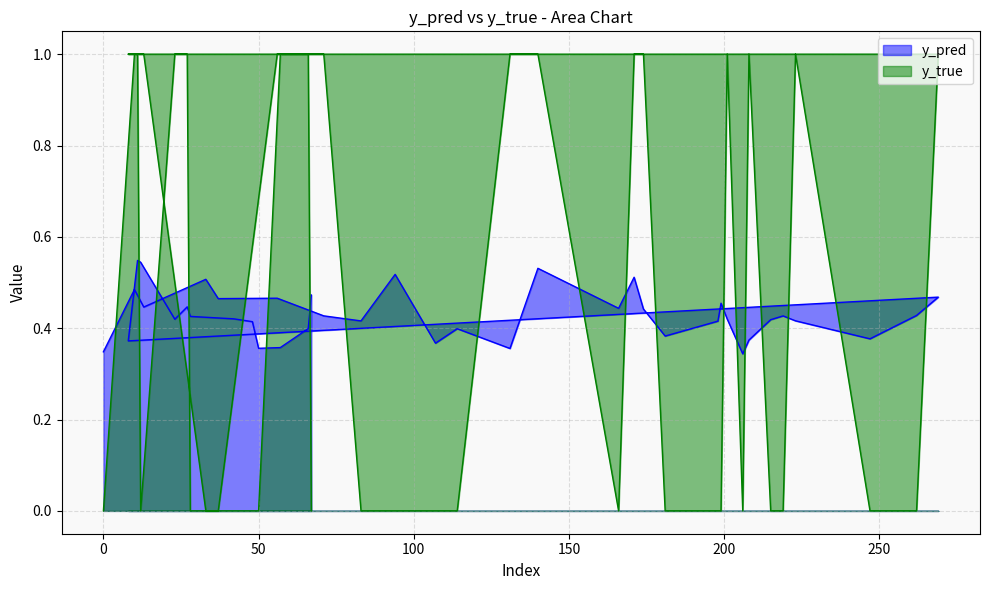

Reading left to right, list all the values displayed in this chart.

y_pred: 0.3	0.5	0.4	0.5	0.5	0.5	0.4	0.4	0.5	0.4	0.4	0.4	0.5	0.4	0.5	0.4	0.4	0.4	0.5	0.4	0.3	0.4	0.4	0.4	0.4	0.4	0.4	0.5	0.4	0.5	0.5	0.4	0.4	0.4	0.4	0.4	0.4	0.4	0.4	0.5
y_true: 0.0	1.0	1.0	0.0	0.0	1.0	1.0	0.0	0.0	0.0	0.0	1.0	1.0	0.0	1.0	1.0	0.0	0.0	0.0	1.0	0.0	1.0	0.0	0.0	1.0	0.0	0.0	1.0	1.0	1.0	0.0	1.0	1.0	0.0	0.0	0.0	0.0	1.0	1.0	0.0